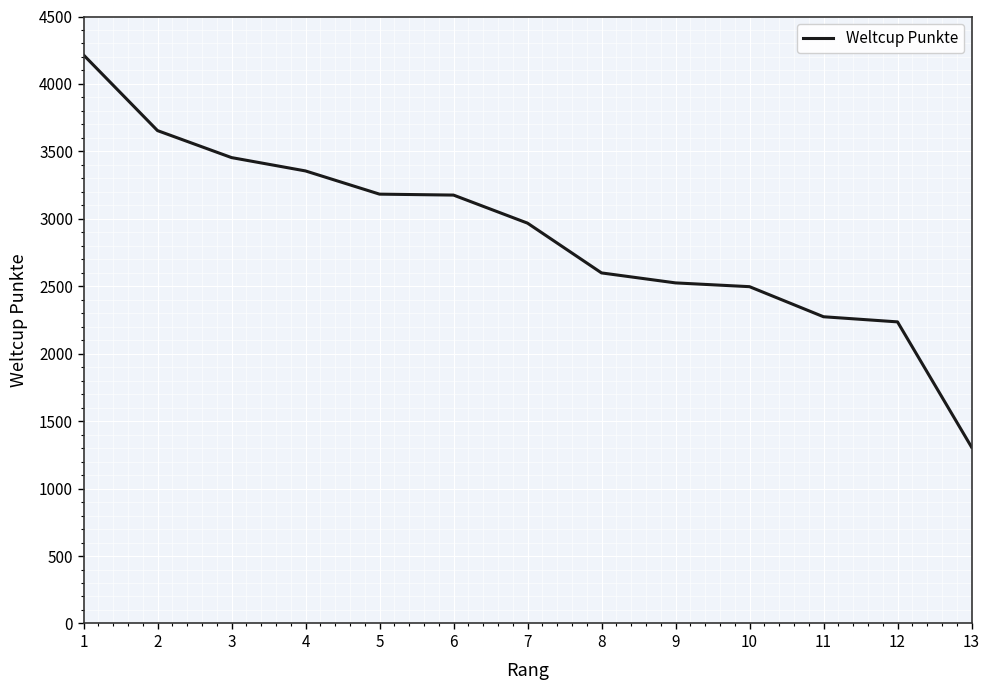

What is the minimum value shown in the chart?

1308